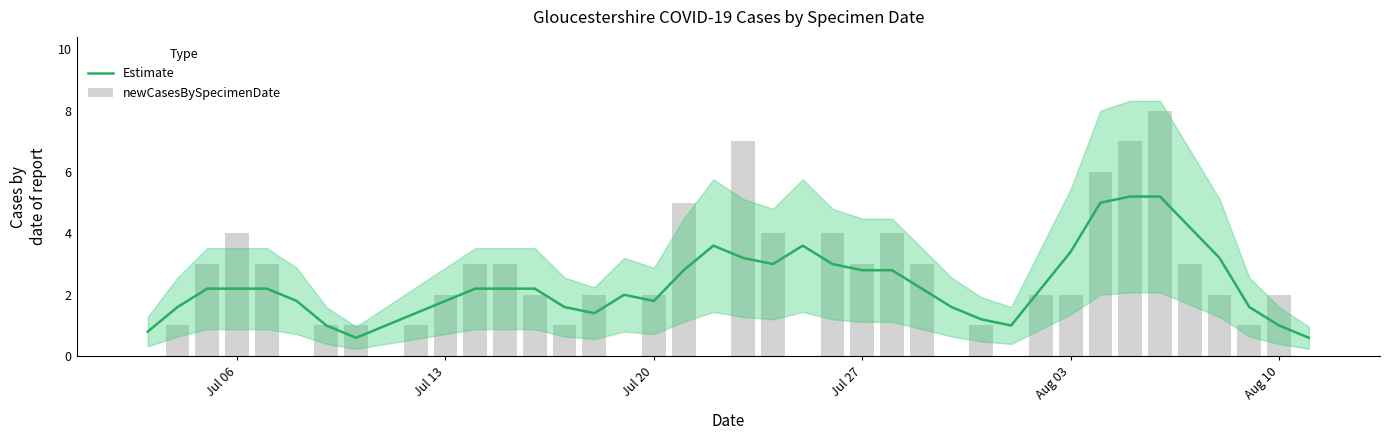

How many data points in newCasesBySpecimenDate are above 2?

16